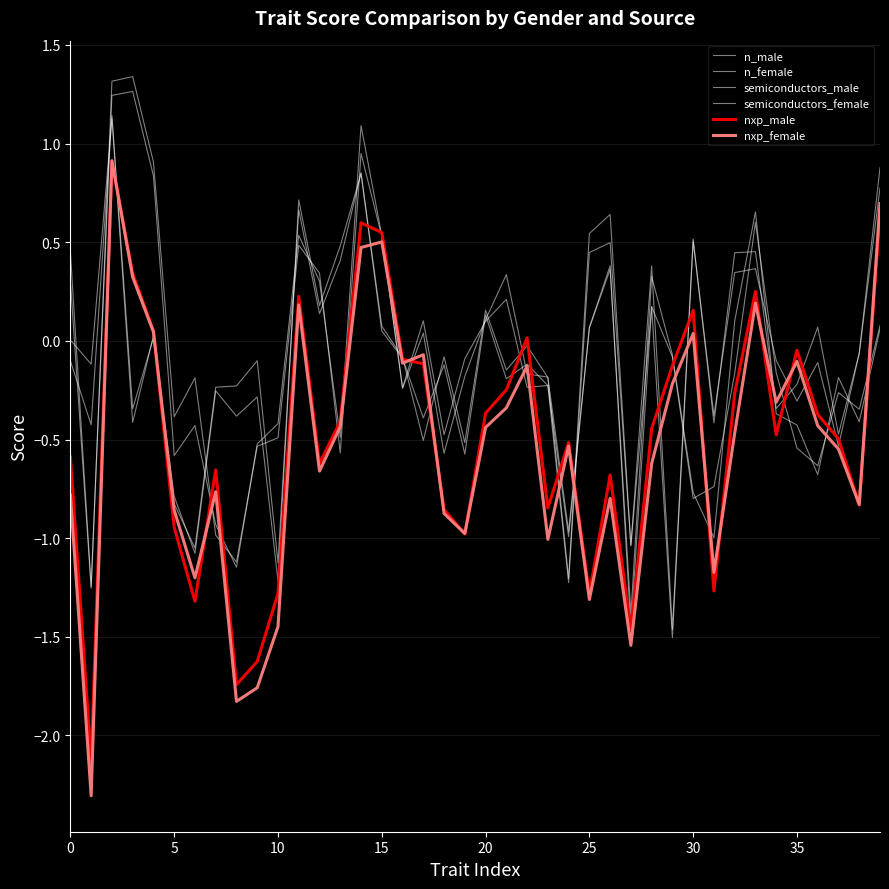

How many lines are shown in the chart?

6